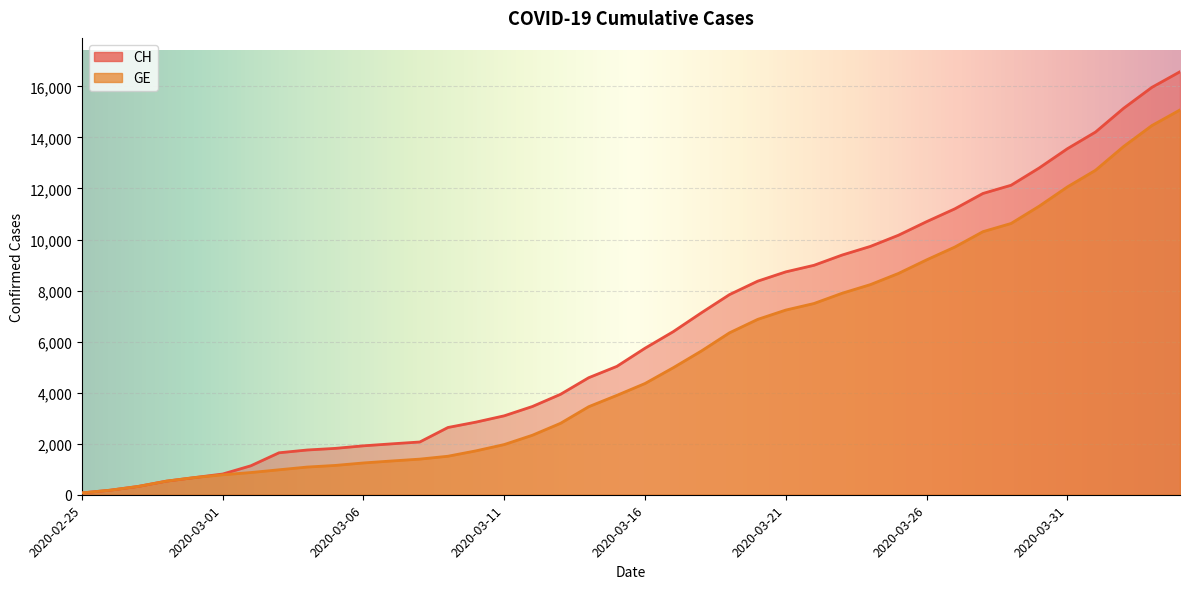

What is the difference between the second highest and minimum values in the CH series?

15889